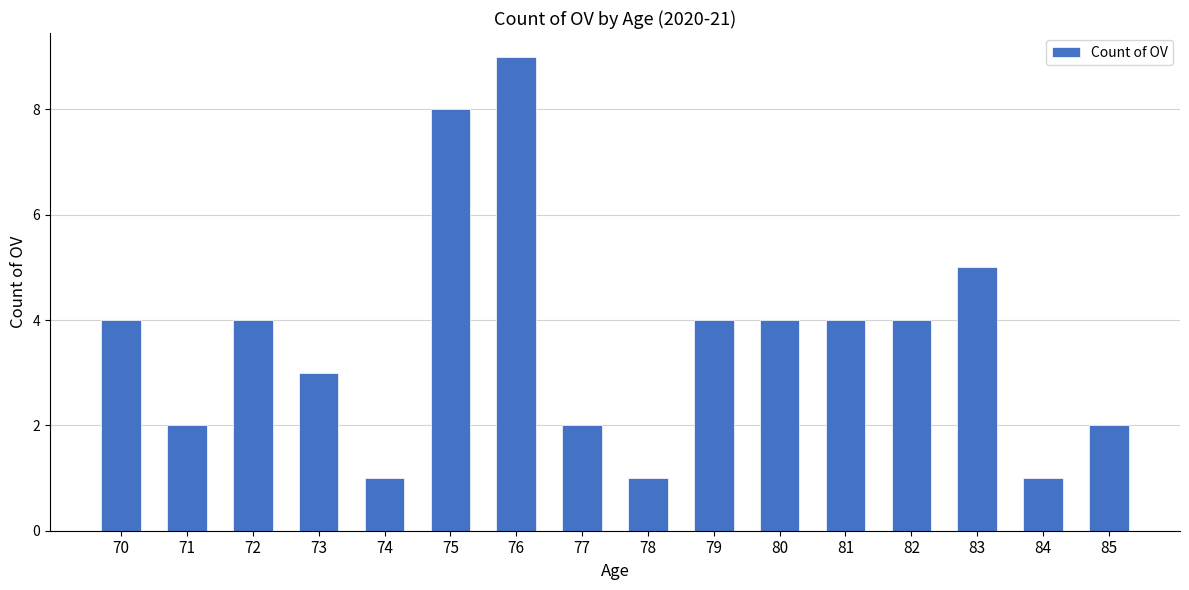

What is the change in value from 73 to 80?

+1